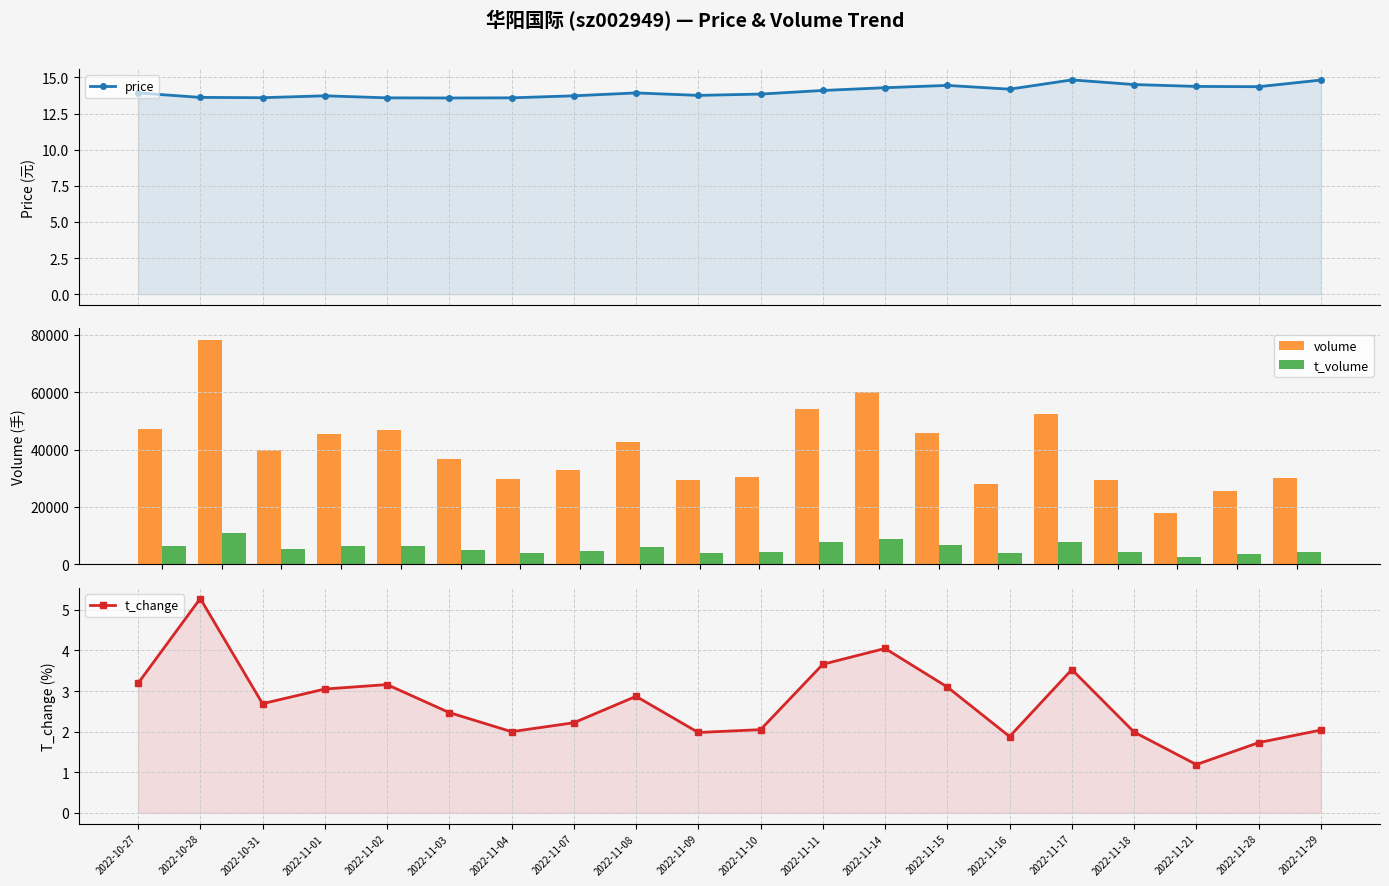

What is the sum of the t_volume values at 2022-11-14 and 2022-11-28?

12381.0